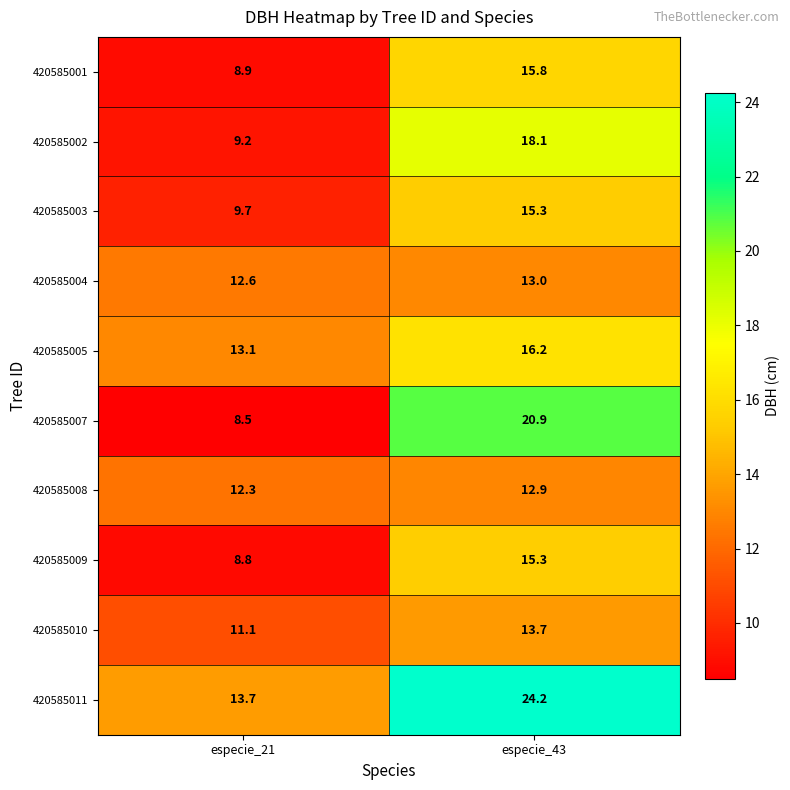

How many values in the 420585009 series exceed 15?

1